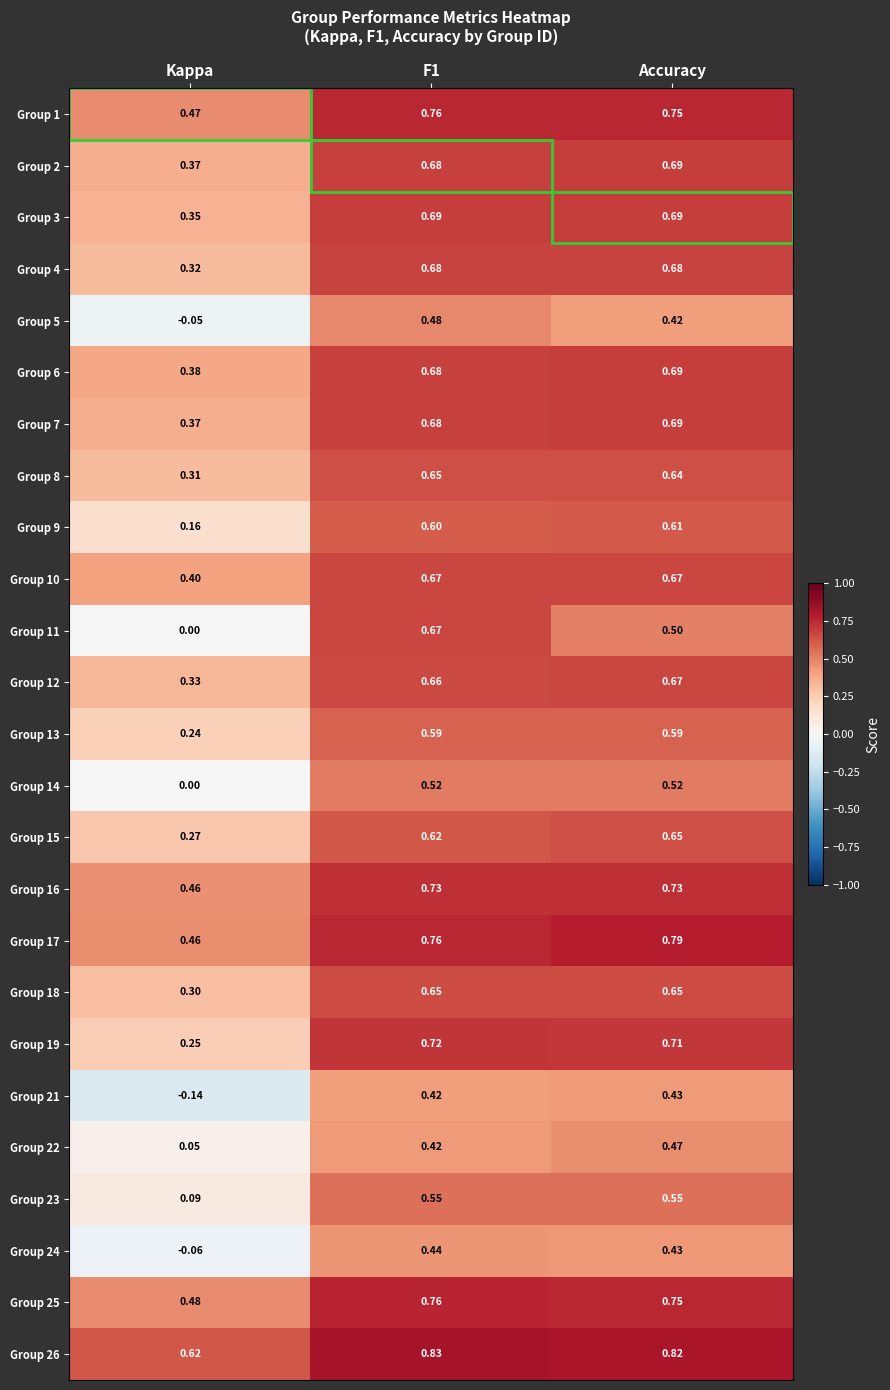

At which label is Group 24 closest to 0?

Kappa